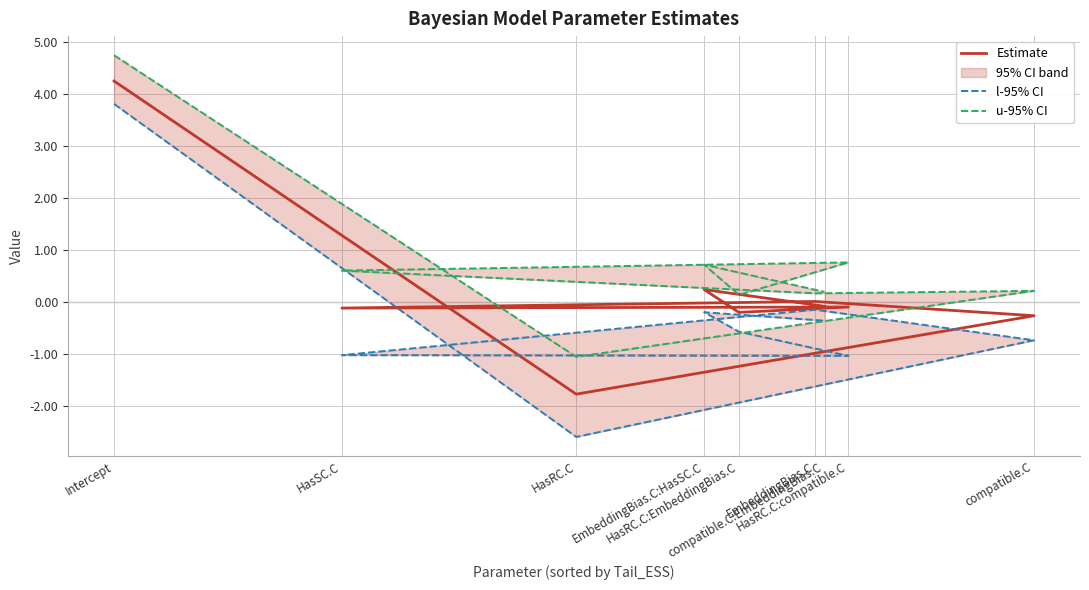

What is the difference between the l-95% CI values at EmbeddingBias.C:HasSC.C and HasRC.C:compatible.C?

0.8